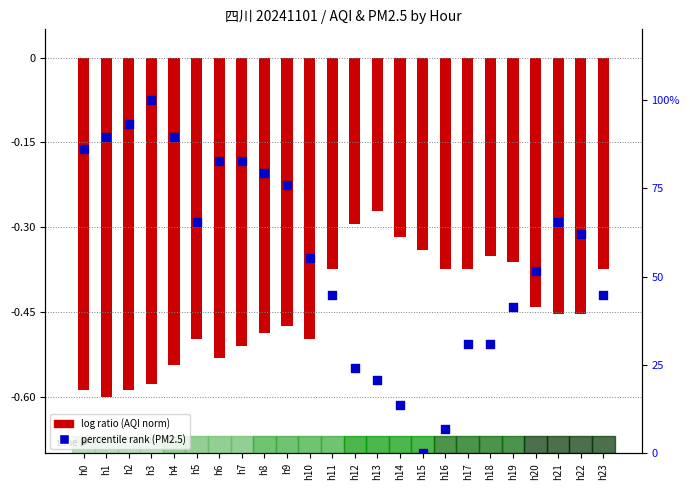

Which series reaches the minimum Y coordinate?

log ratio (AQI norm)